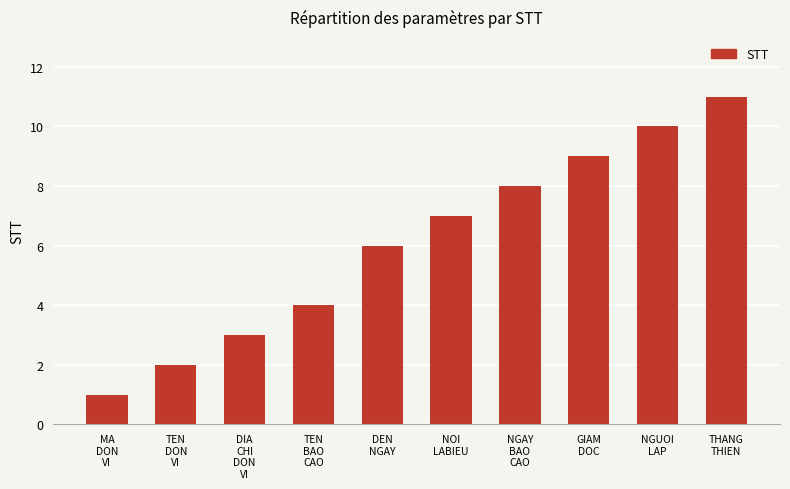

What is the average value?

6